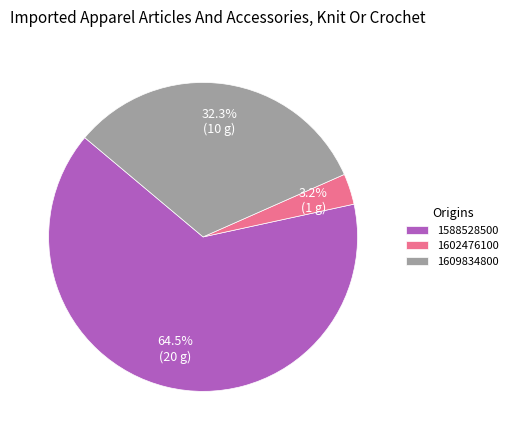

Which has a higher value, 1609834800 or 1588528500?

1588528500